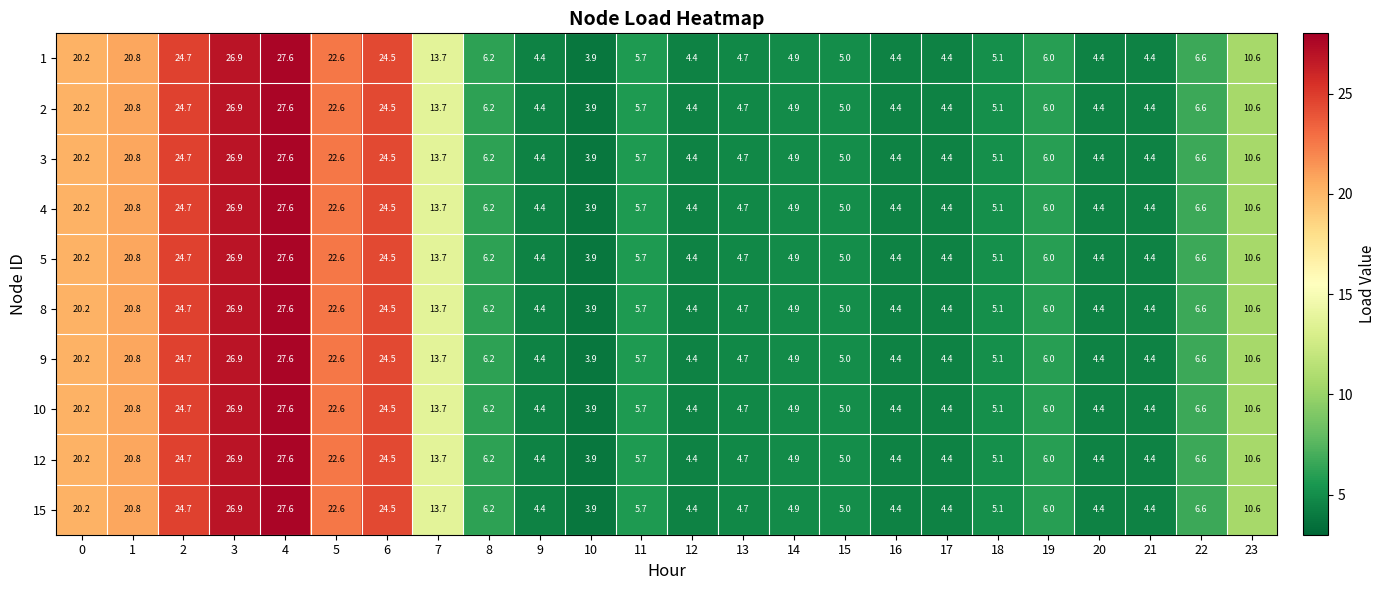

The 5 series shows 6.2 at 8. True or false?

True